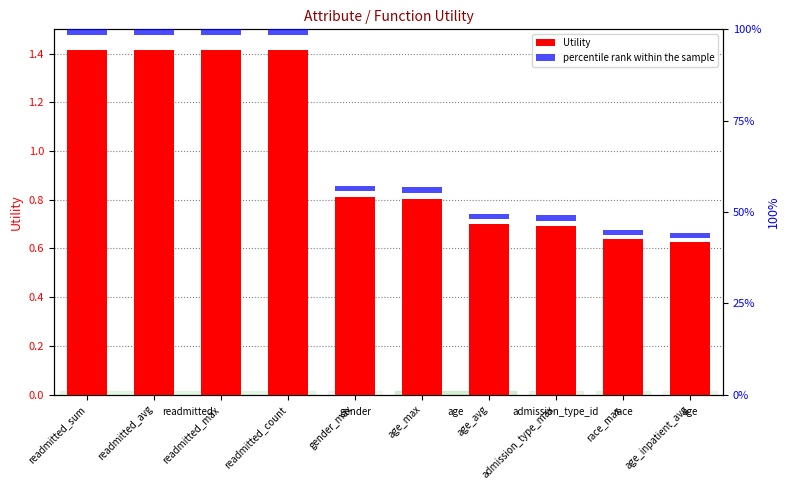

What is the label of the 10th bar from the left?

age_inpatient_avg